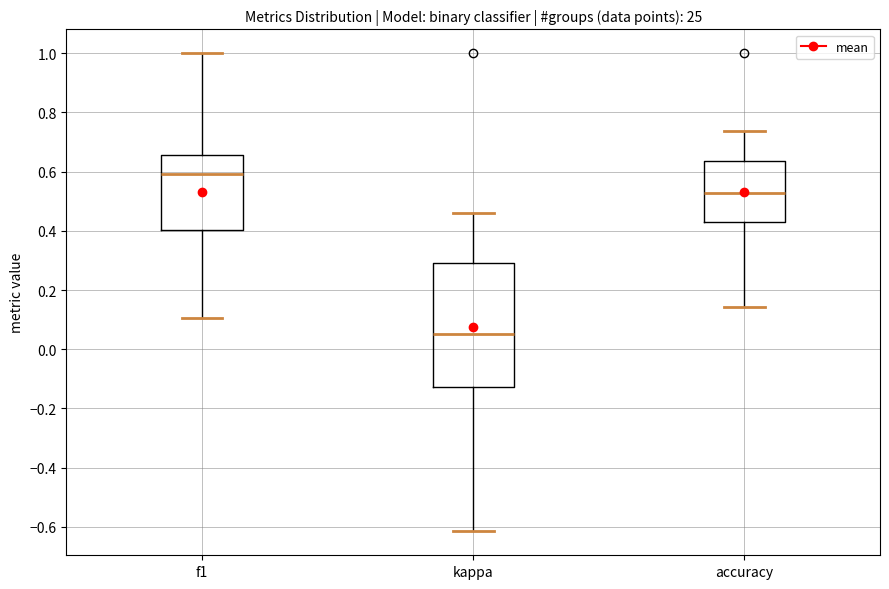

Which box has the lowest median line?

kappa